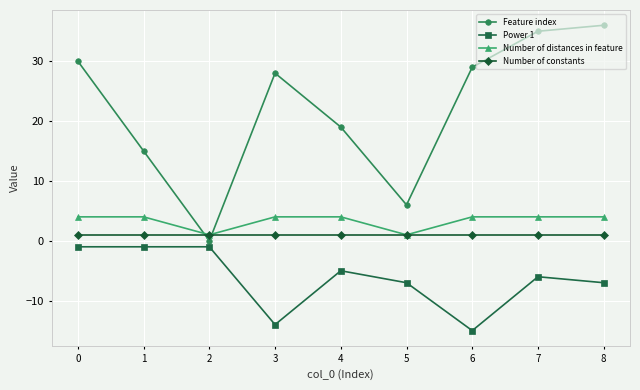

What is the average value of the Feature index series?

22